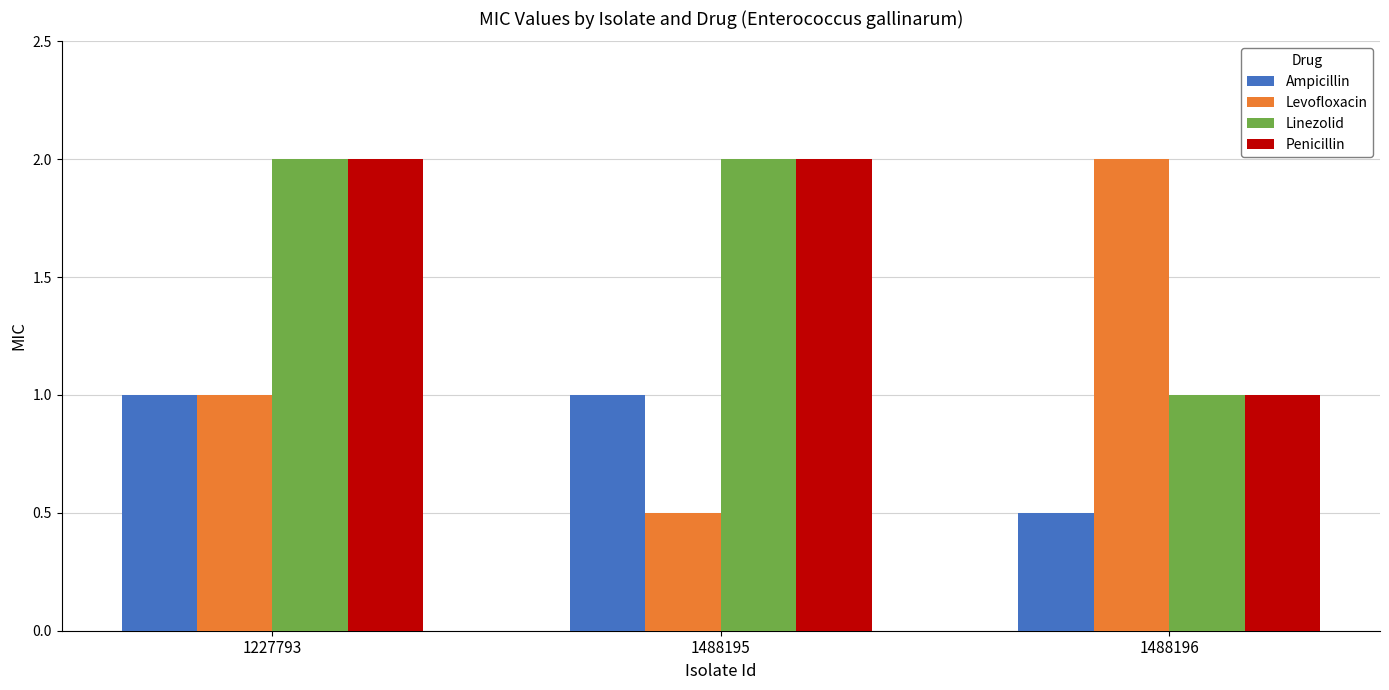

What is the sum of the Ampicillin values at 1227793 and 1488195?

2.0